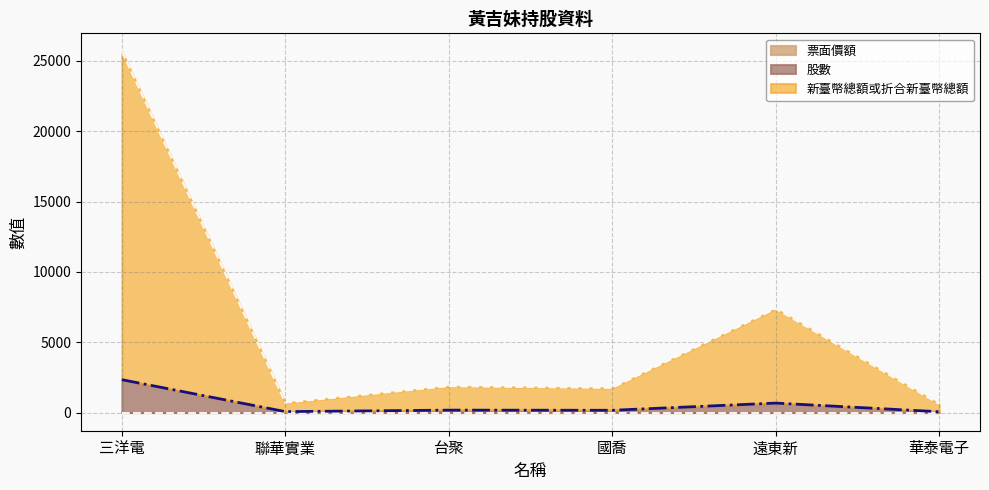

Is the value of 股數 at 台聚 greater than the value of 新臺幣總額或折合新臺幣總額 at 聯華實業?

No